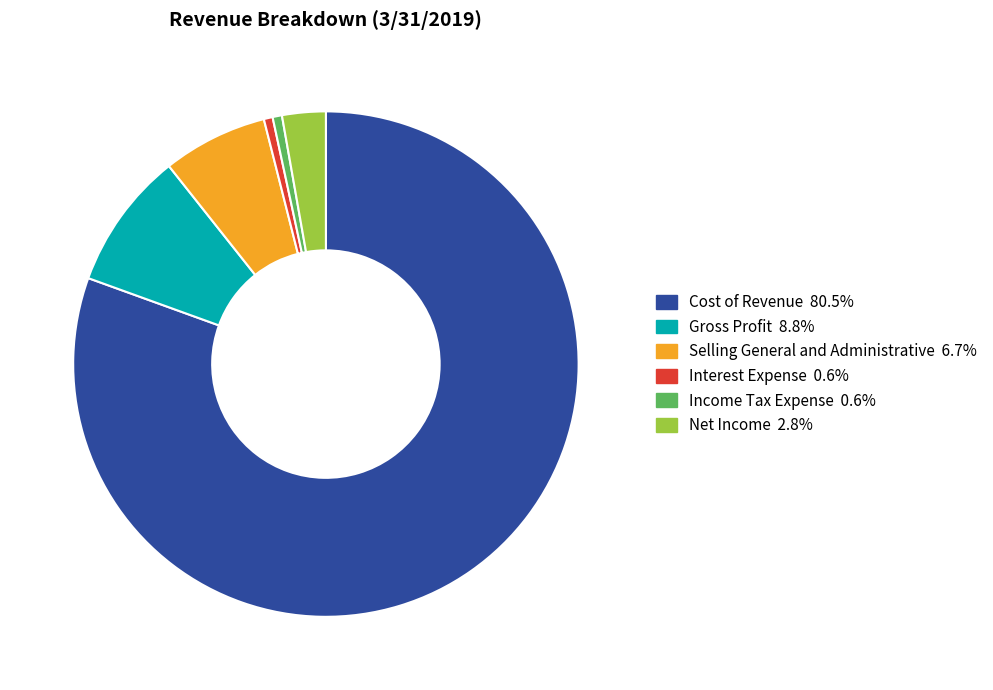

Approximately how many times larger is the value at Net Income compared to Gross Profit?

0.3